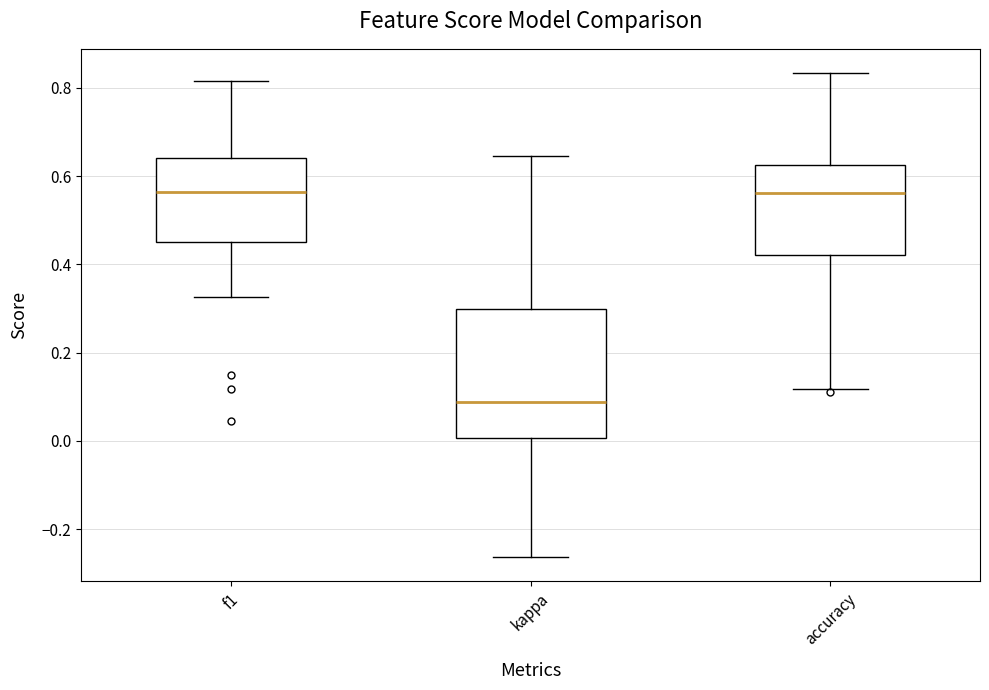

Which box is the tallest, from its lower edge to its upper edge?

kappa